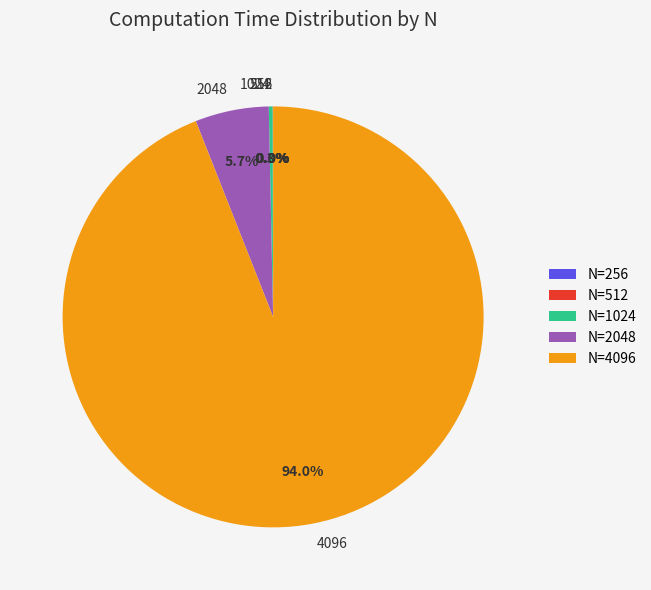

To the nearest percent, what portion does 2048 represent?

6%